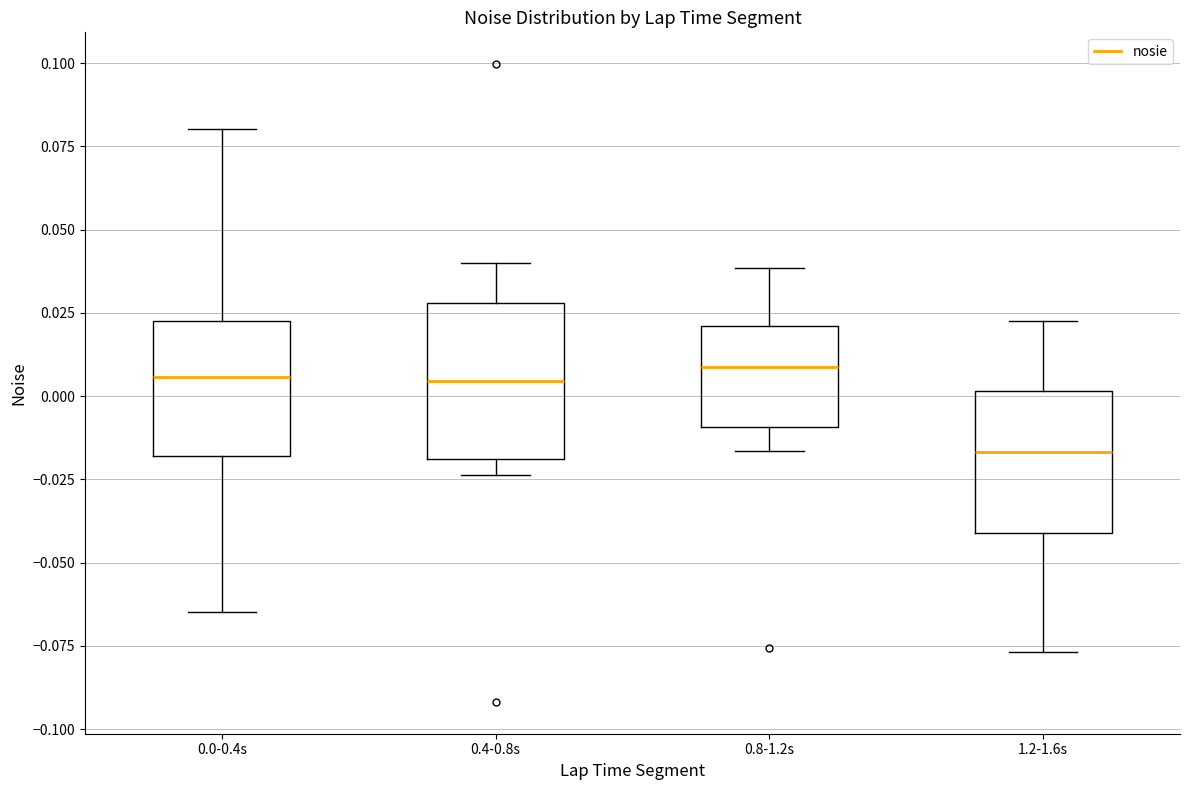

Which box's median line is the lowest?

1.2-1.6s